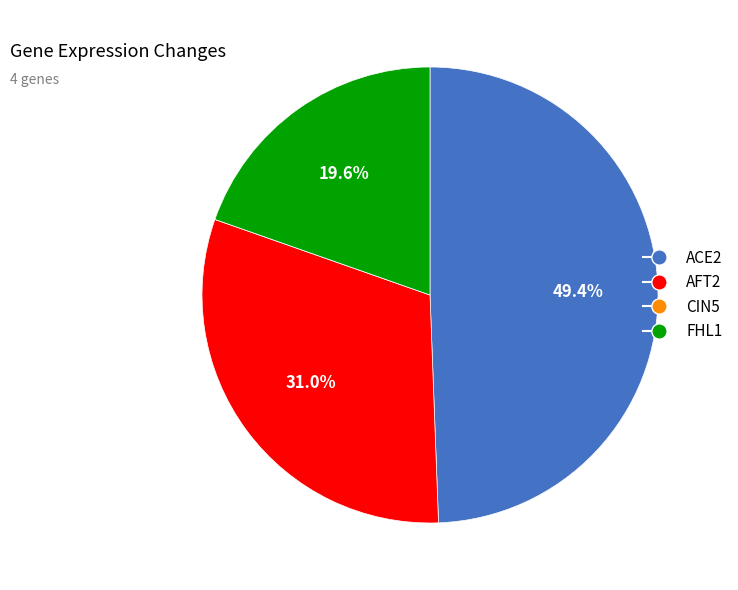

What percentage is NOT represented by AFT2?

69.0%